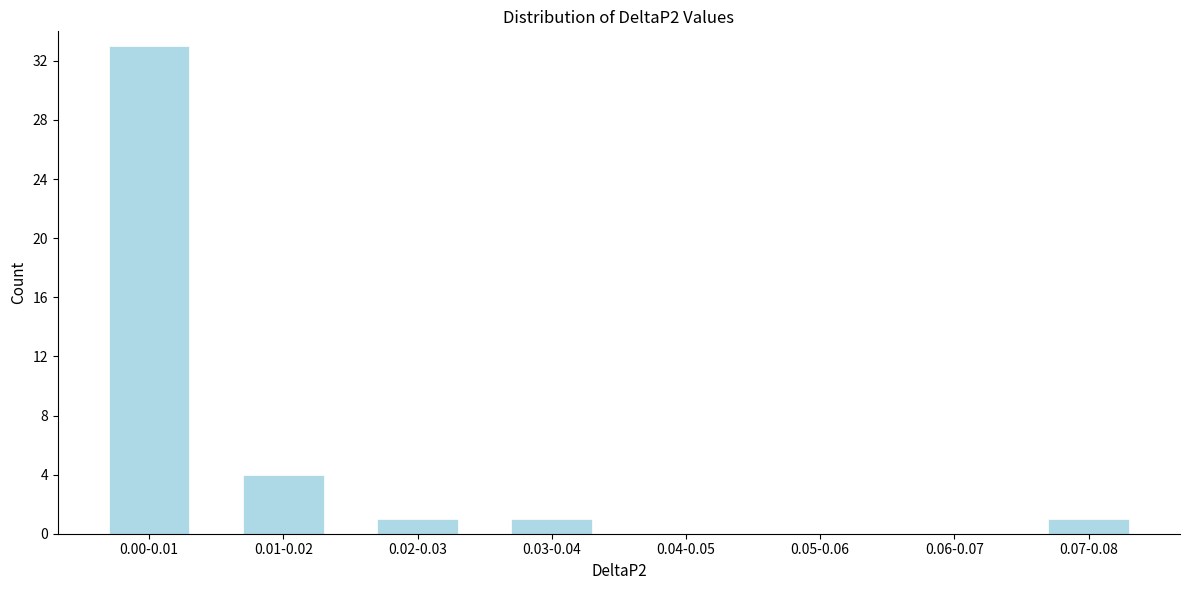

Reading left to right, extract all data points from this chart.

0.00-0.01=33	0.01-0.02=4	0.02-0.03=1	0.03-0.04=1	0.04-0.05=0	0.05-0.06=0	0.06-0.07=0	0.07-0.08=1